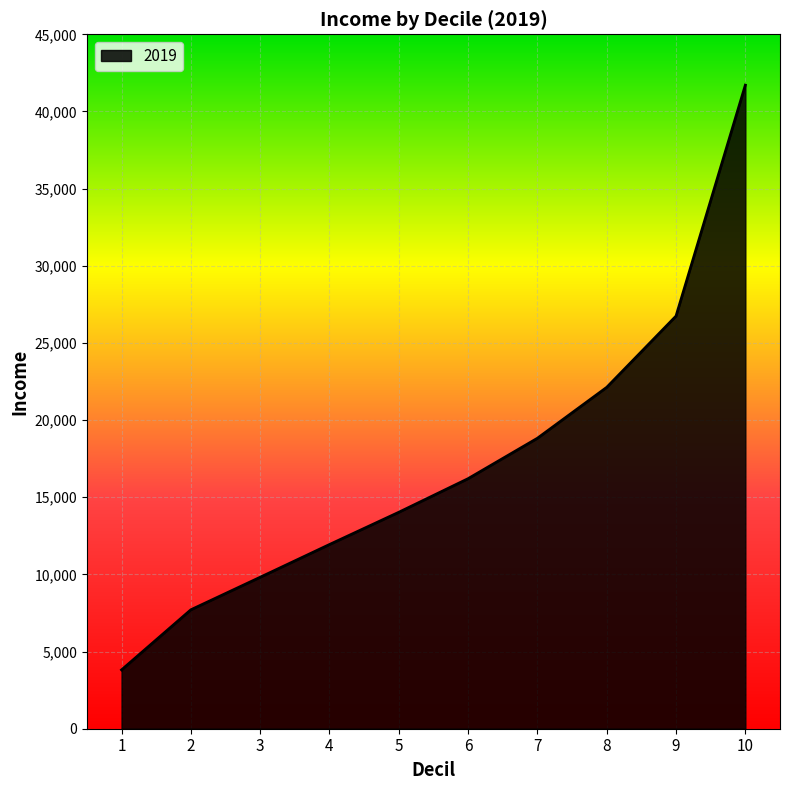

Rank the categories by value from lowest to highest.

1, 2, 3, 4, 5, 6, 7, 8, 9, 10